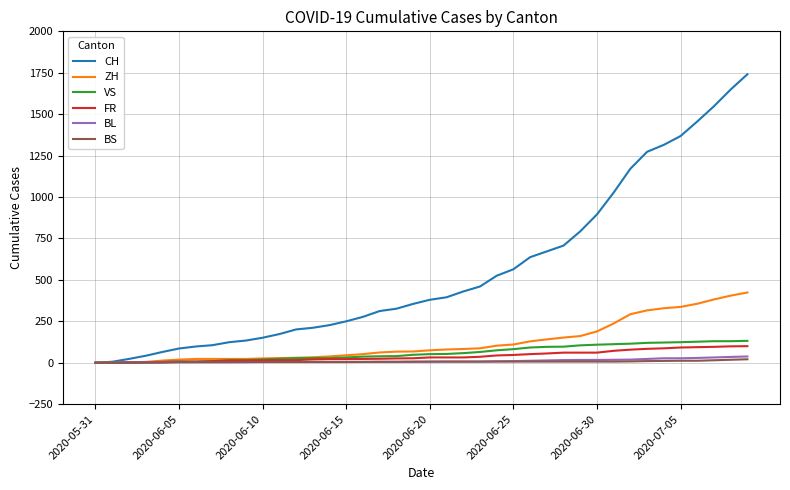

Which series has the largest total across all categories?

CH